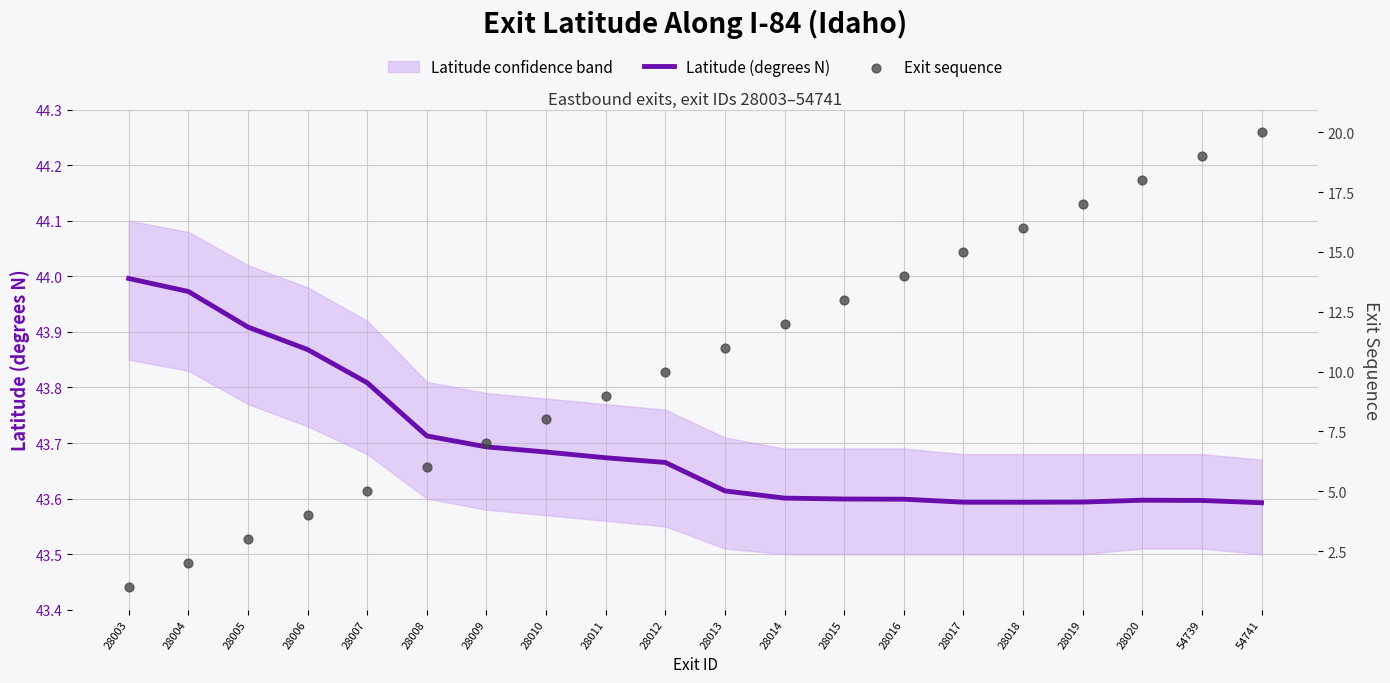

Which series reaches the minimum Y coordinate?

Exit sequence